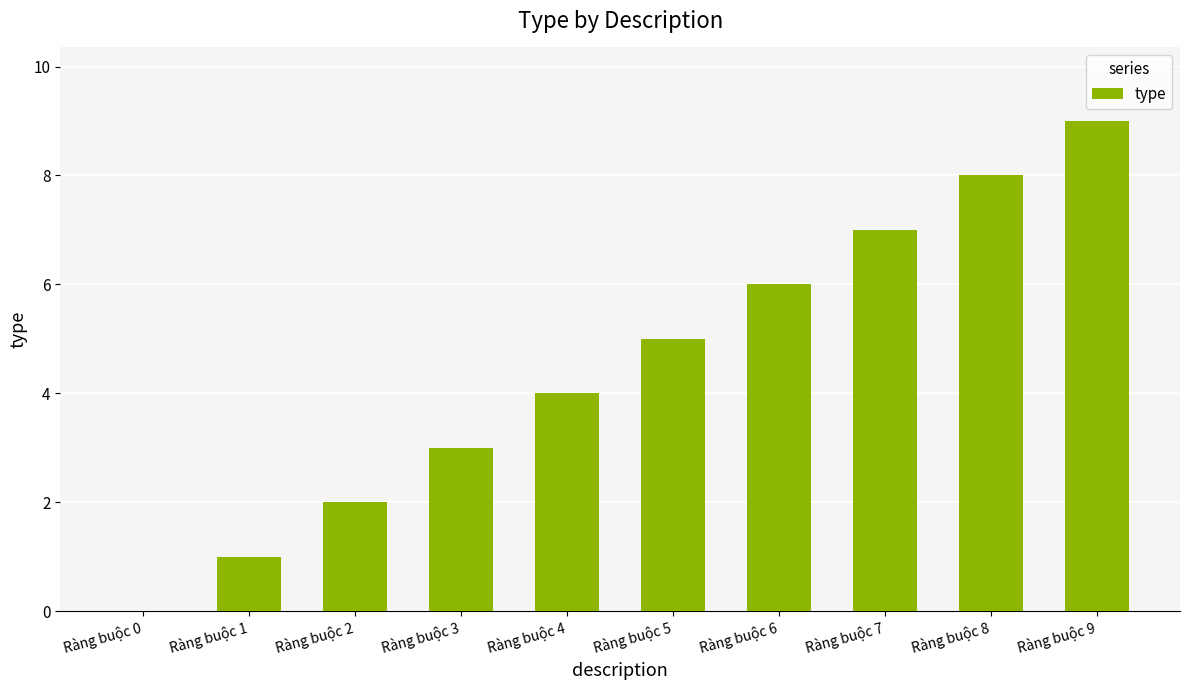

What is the sum of the values at Ràng buộc 0 and Ràng buộc 7?

7